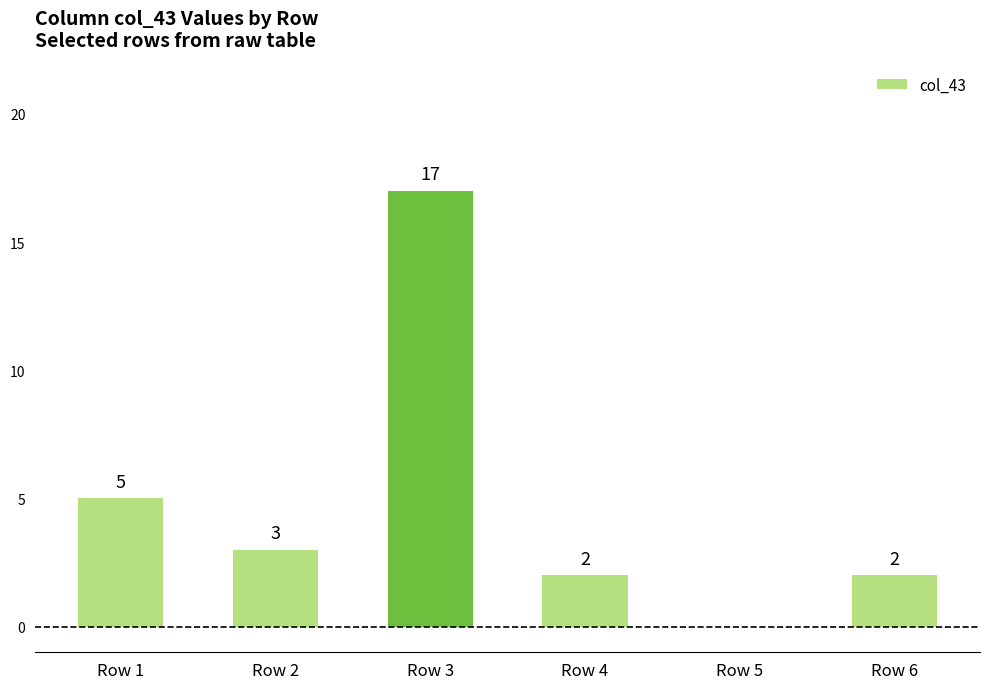

What is the difference between the values at Row 2 and Row 4?

1